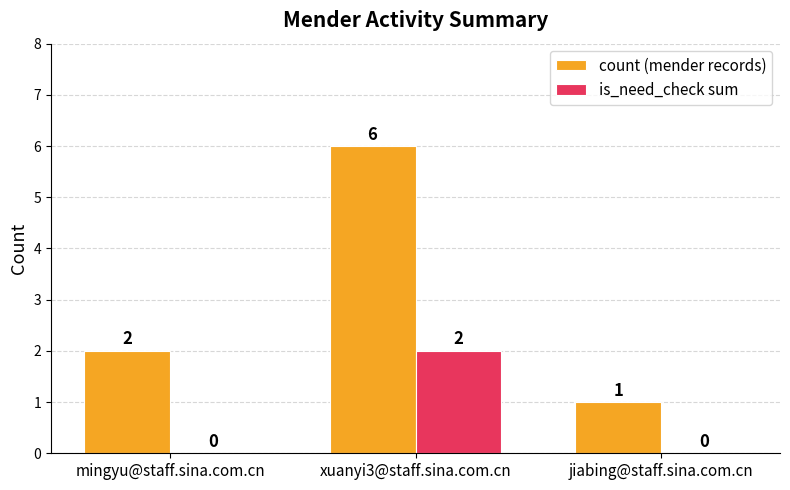

The value of count (mender records) at mingyu@staff.sina.com.cn is 2. True or false?

True